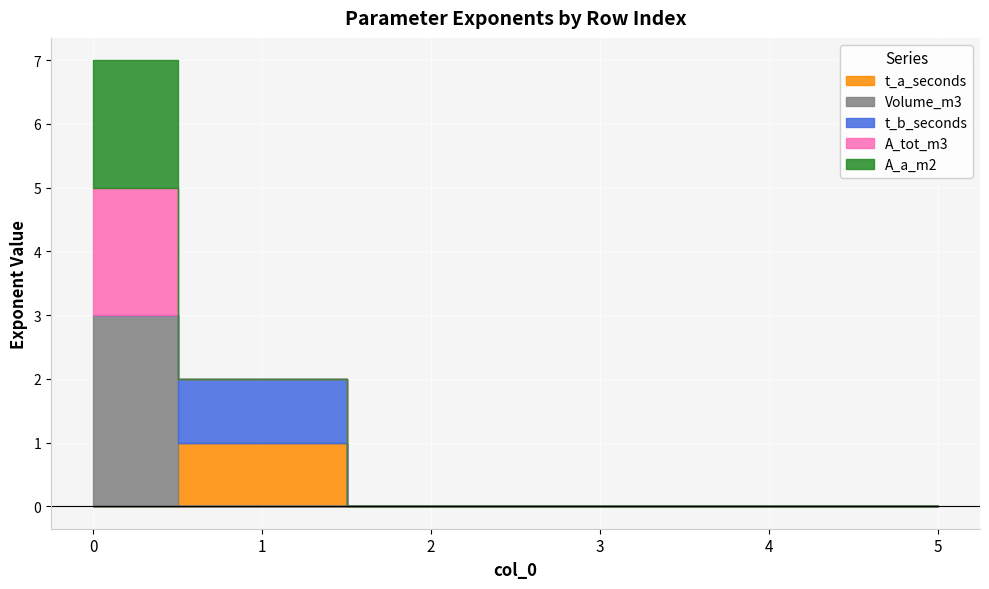

The A_tot_m3 series shows -1 at 2. True or false?

False